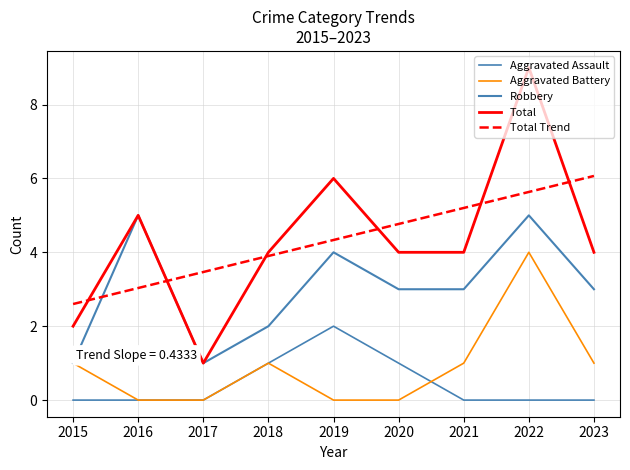

Is this an area chart (filled region under the line)?

No